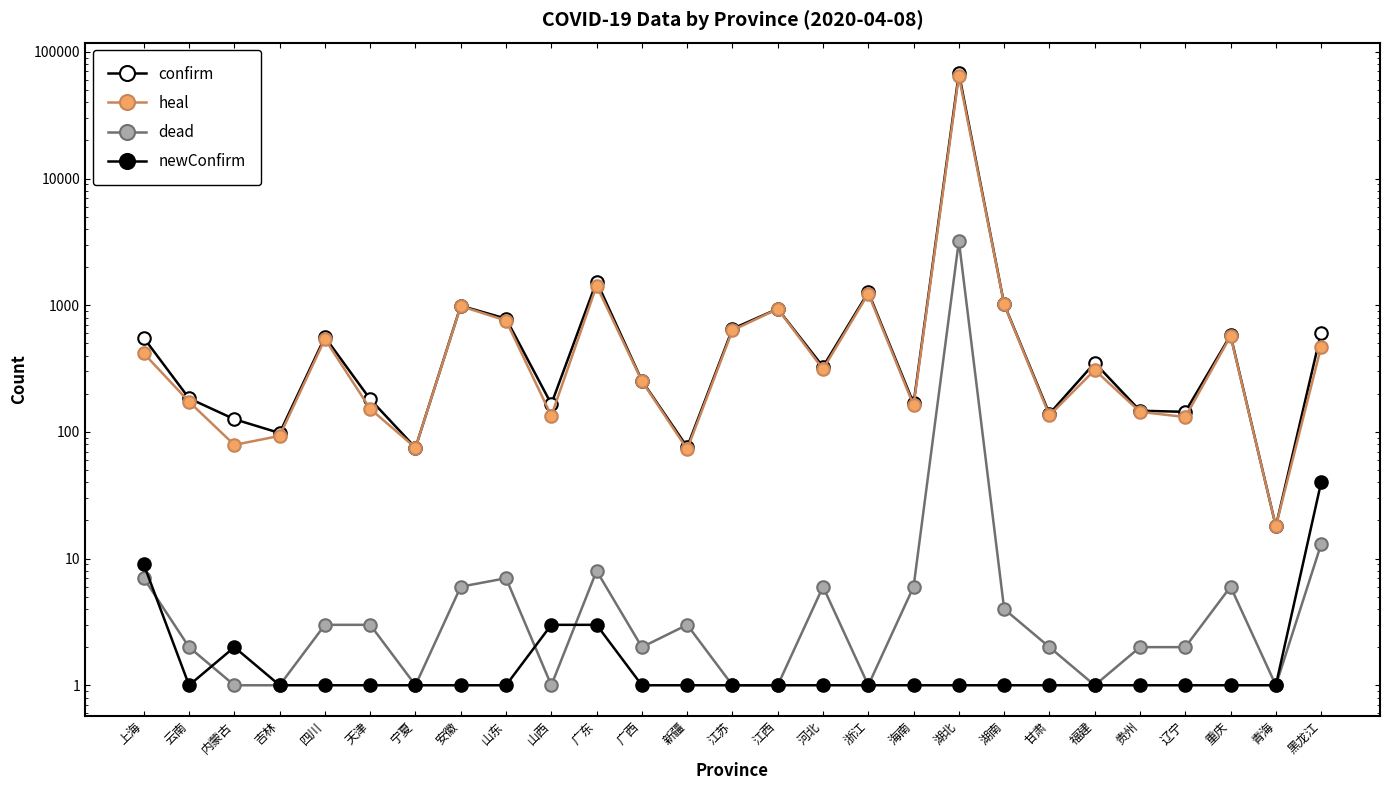

True or false: newConfirm and heal intersect in this chart.

False